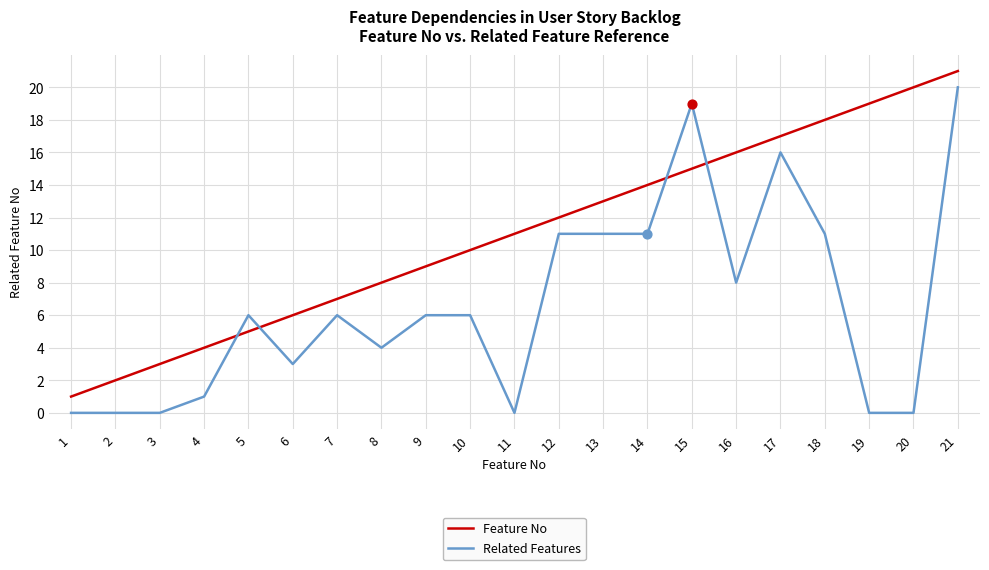

Between 16 and 18, which series saw the biggest shift?

Related Features